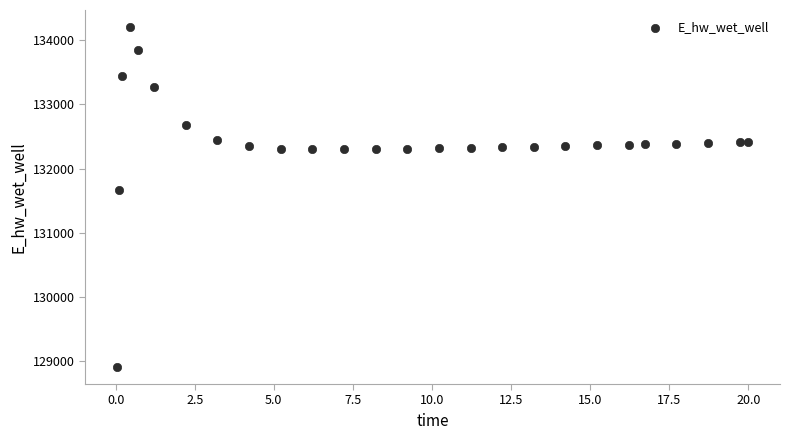

What is the range of Y values (max minus min)?

5292.1